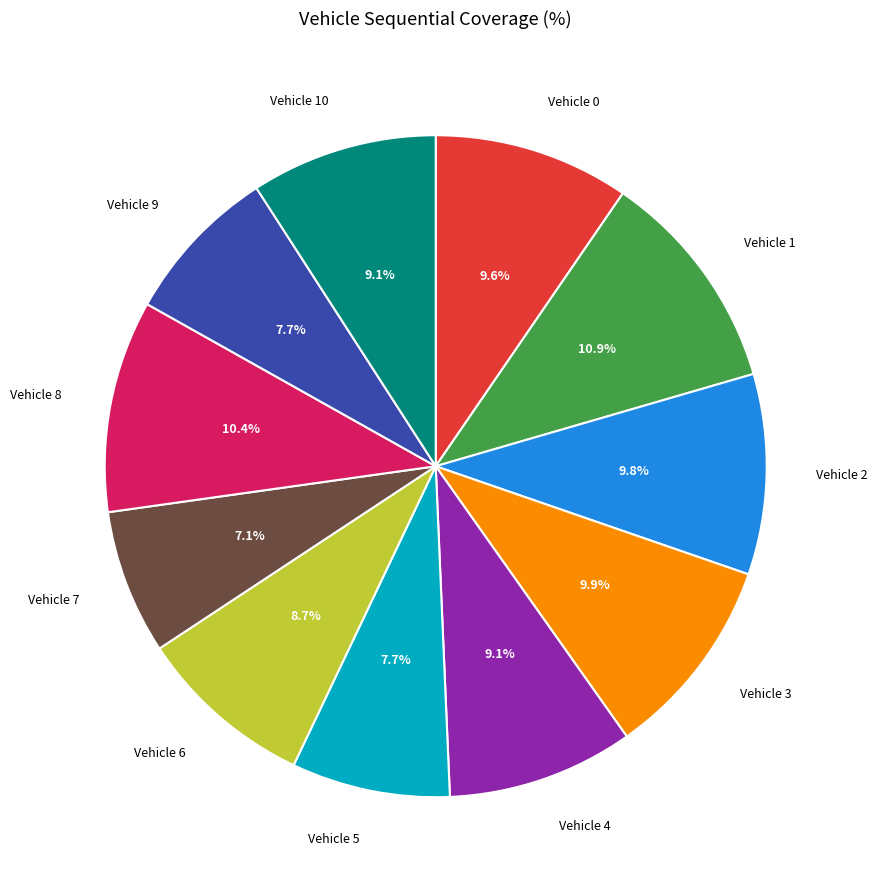

Is there any slice that represents more than half of the pie?

No